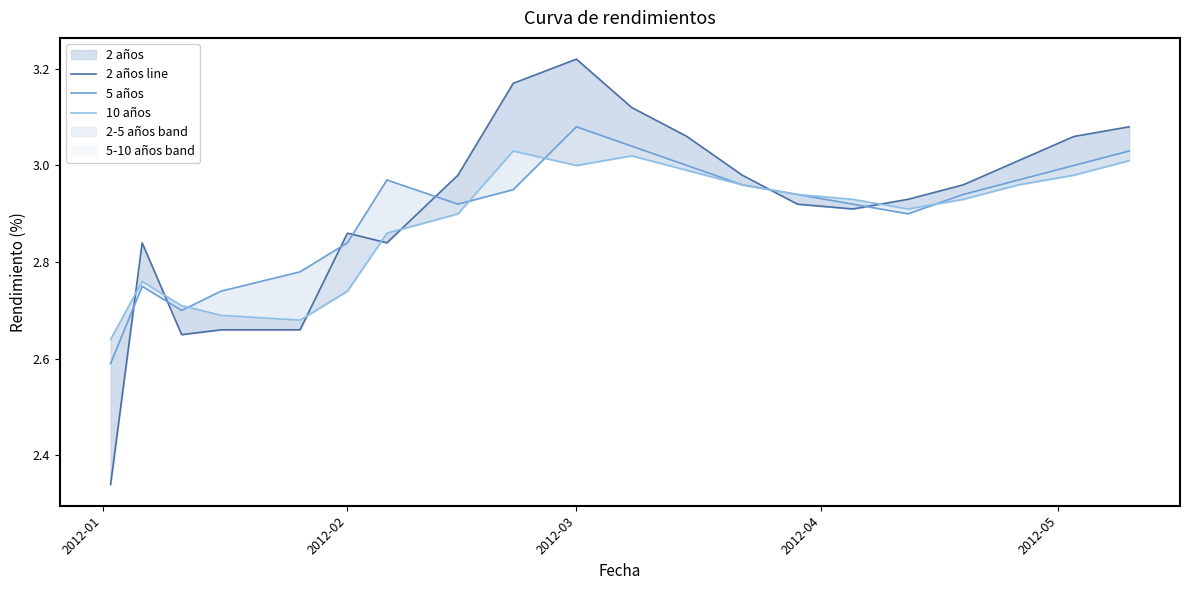

Is the value of 10 años at 7 greater than the value of 2 años line at 11?

No